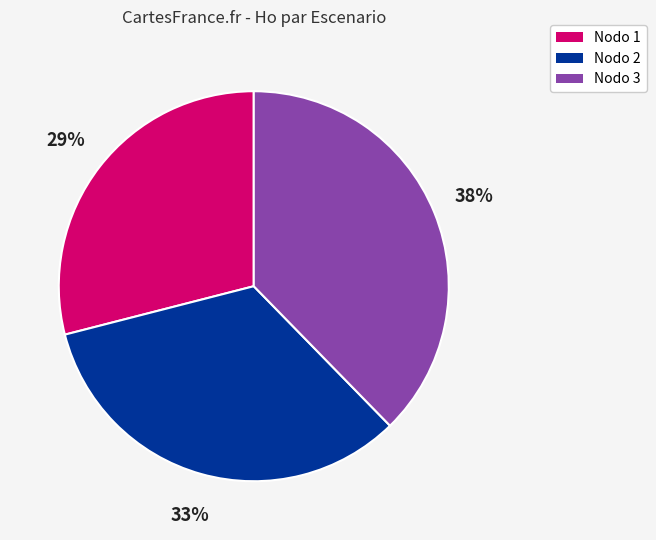

To the nearest percent, what is the average slice percentage?

33%